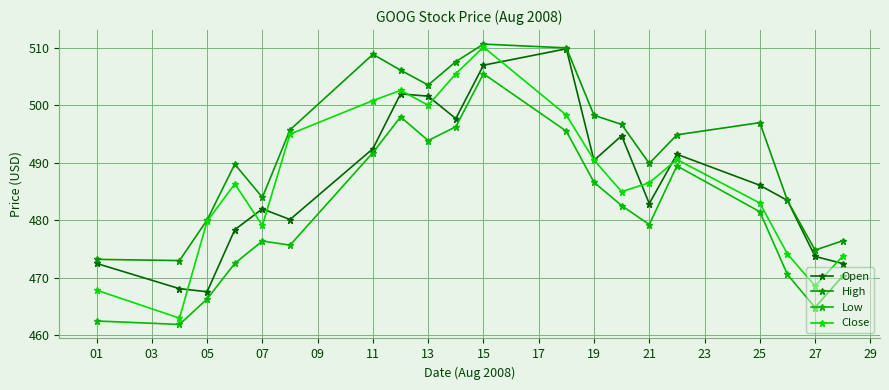

Reading right to left, extract all data points from this chart.

Open: 472.5	473.7	483.5	486.1	491.5	482.9	494.7	490.4	509.8	507.0	497.7	501.6	502.0	492.5	480.1	482.0	478.4	467.6	468.1	472.5
High: 476.4	474.8	483.5	497.0	494.9	489.9	496.7	498.3	510.0	510.7	507.6	503.5	506.1	508.9	495.8	484.0	489.8	480.1	473.0	473.2
Low: 470.3	464.8	470.6	481.5	489.5	479.3	482.6	486.6	495.5	505.5	496.3	493.9	498.0	491.8	475.7	476.4	472.5	466.3	461.9	462.5
Close: 473.8	468.6	474.2	483.0	490.6	486.5	485.0	490.5	498.3	510.1	505.5	500.0	502.6	500.8	495.0	479.1	486.3	479.9	463.0	467.9